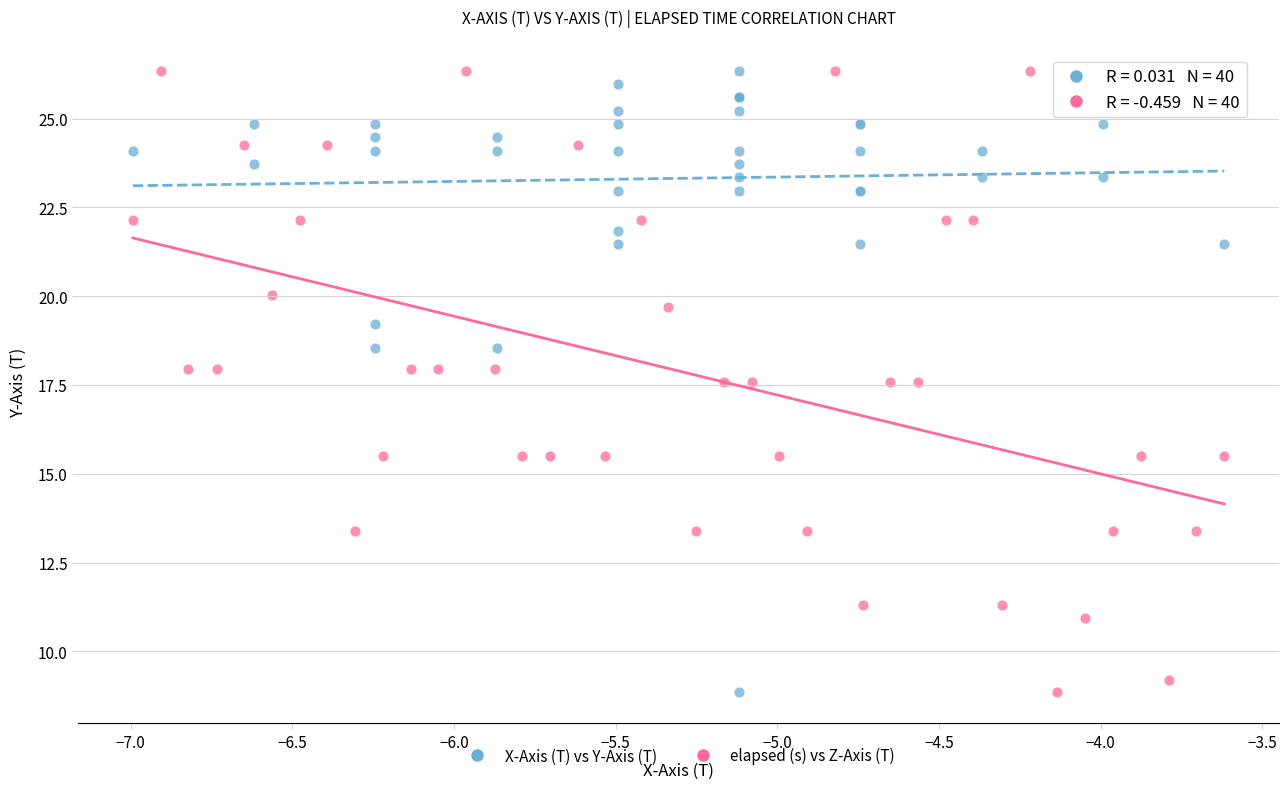

What are all the series names shown in the legend?

X-Axis (T) vs Y-Axis (T), elapsed (s) vs Z-Axis (T)